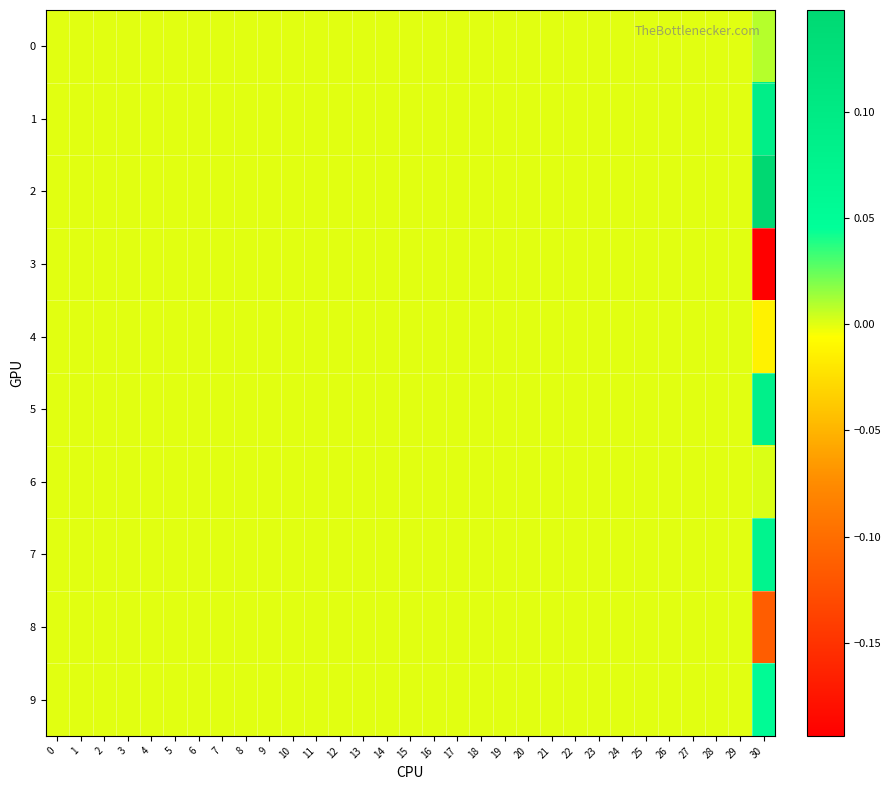

Reading left to right, list all the values displayed in this chart.

0: 0=0.0	1=0.0	2=0.0	3=0.0	4=0.0	5=0.0	6=0.0	7=0.0	8=0.0	9=0.0	10=0.0	11=0.0	12=0.0	13=0.0	14=0.0	15=0.0	16=0.0	17=0.0	18=0.0	19=0.0	20=0.0	21=0.0	22=0.0	23=0.0	24=0.0	25=0.0	26=0.0	27=0.0	28=0.0	29=0.0	30=0.0
1: 0=0.0	1=0.0	2=0.0	3=0.0	4=0.0	5=0.0	6=0.0	7=0.0	8=0.0	9=0.0	10=0.0	11=0.0	12=0.0	13=0.0	14=0.0	15=0.0	16=0.0	17=0.0	18=0.0	19=0.0	20=0.0	21=0.0	22=0.0	23=0.0	24=0.0	25=0.0	26=0.0	27=0.0	28=0.0	29=0.0	30=0.1
2: 0=0.0	1=0.0	2=0.0	3=0.0	4=0.0	5=0.0	6=0.0	7=0.0	8=0.0	9=0.0	10=0.0	11=0.0	12=0.0	13=0.0	14=0.0	15=0.0	16=0.0	17=0.0	18=0.0	19=0.0	20=0.0	21=0.0	22=0.0	23=0.0	24=0.0	25=0.0	26=0.0	27=0.0	28=0.0	29=0.0	30=0.1
3: 0=0.0	1=0.0	2=0.0	3=0.0	4=0.0	5=0.0	6=0.0	7=0.0	8=0.0	9=0.0	10=0.0	11=0.0	12=0.0	13=0.0	14=0.0	15=0.0	16=0.0	17=0.0	18=0.0	19=0.0	20=0.0	21=0.0	22=0.0	23=0.0	24=0.0	25=0.0	26=0.0	27=0.0	28=0.0	29=0.0	30=-0.2
4: 0=0.0	1=0.0	2=0.0	3=0.0	4=0.0	5=0.0	6=0.0	7=0.0	8=0.0	9=0.0	10=0.0	11=0.0	12=0.0	13=0.0	14=0.0	15=0.0	16=0.0	17=0.0	18=0.0	19=0.0	20=0.0	21=0.0	22=0.0	23=0.0	24=0.0	25=0.0	26=0.0	27=0.0	28=0.0	29=0.0	30=-0.0
5: 0=0.0	1=0.0	2=0.0	3=0.0	4=0.0	5=0.0	6=0.0	7=0.0	8=0.0	9=0.0	10=0.0	11=0.0	12=0.0	13=0.0	14=0.0	15=0.0	16=0.0	17=0.0	18=0.0	19=0.0	20=0.0	21=0.0	22=0.0	23=0.0	24=0.0	25=0.0	26=0.0	27=0.0	28=0.0	29=0.0	30=0.1
6: 0=0.0	1=0.0	2=0.0	3=0.0	4=0.0	5=0.0	6=0.0	7=0.0	8=0.0	9=0.0	10=0.0	11=0.0	12=0.0	13=0.0	14=0.0	15=0.0	16=0.0	17=0.0	18=0.0	19=0.0	20=0.0	21=0.0	22=0.0	23=0.0	24=0.0	25=0.0	26=0.0	27=0.0	28=0.0	29=0.0	30=0.0
7: 0=0.0	1=0.0	2=0.0	3=0.0	4=0.0	5=0.0	6=0.0	7=0.0	8=0.0	9=0.0	10=0.0	11=0.0	12=0.0	13=0.0	14=0.0	15=0.0	16=0.0	17=0.0	18=0.0	19=0.0	20=0.0	21=0.0	22=0.0	23=0.0	24=0.0	25=0.0	26=0.0	27=0.0	28=0.0	29=0.0	30=0.1
8: 0=0.0	1=0.0	2=0.0	3=0.0	4=0.0	5=0.0	6=0.0	7=0.0	8=0.0	9=0.0	10=0.0	11=0.0	12=0.0	13=0.0	14=0.0	15=0.0	16=0.0	17=0.0	18=0.0	19=0.0	20=0.0	21=0.0	22=0.0	23=0.0	24=0.0	25=0.0	26=0.0	27=0.0	28=0.0	29=0.0	30=-0.1
9: 0=0.0	1=0.0	2=0.0	3=0.0	4=0.0	5=0.0	6=0.0	7=0.0	8=0.0	9=0.0	10=0.0	11=0.0	12=0.0	13=0.0	14=0.0	15=0.0	16=0.0	17=0.0	18=0.0	19=0.0	20=0.0	21=0.0	22=0.0	23=0.0	24=0.0	25=0.0	26=0.0	27=0.0	28=0.0	29=0.0	30=0.1